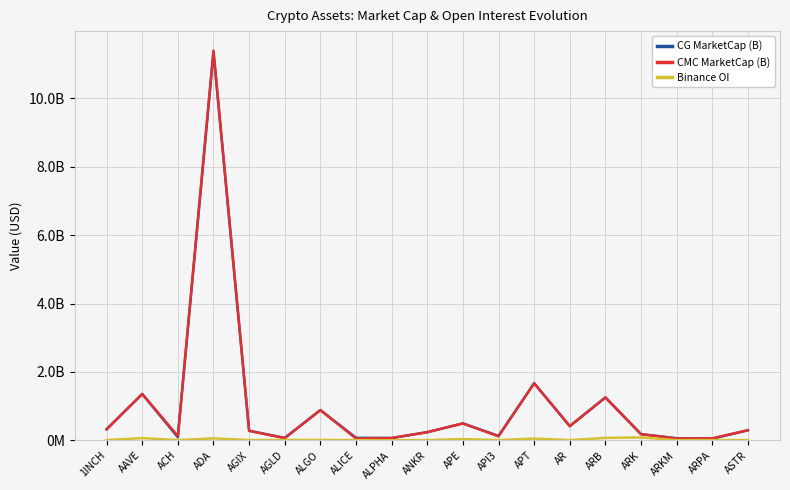

Is this an area chart (filled region under the line)?

No